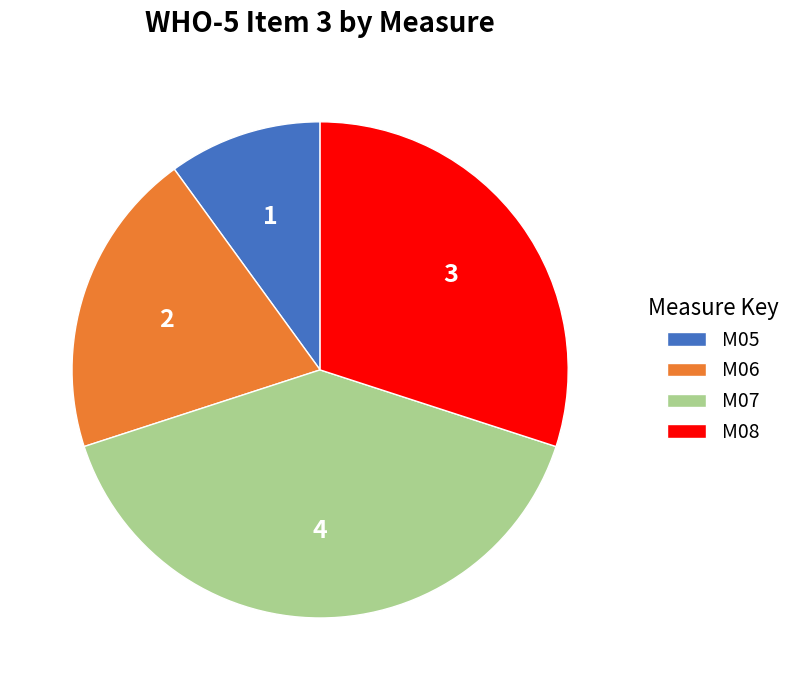

Which slice is the largest?

M07